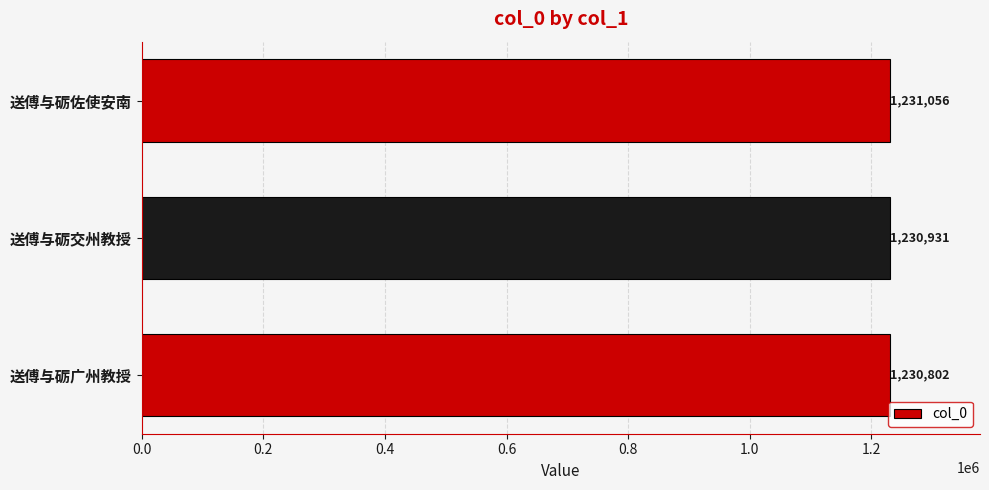

What is the sum of the values at 送傅与砺佐使安南 and 送傅与砺交州教授?

2461987